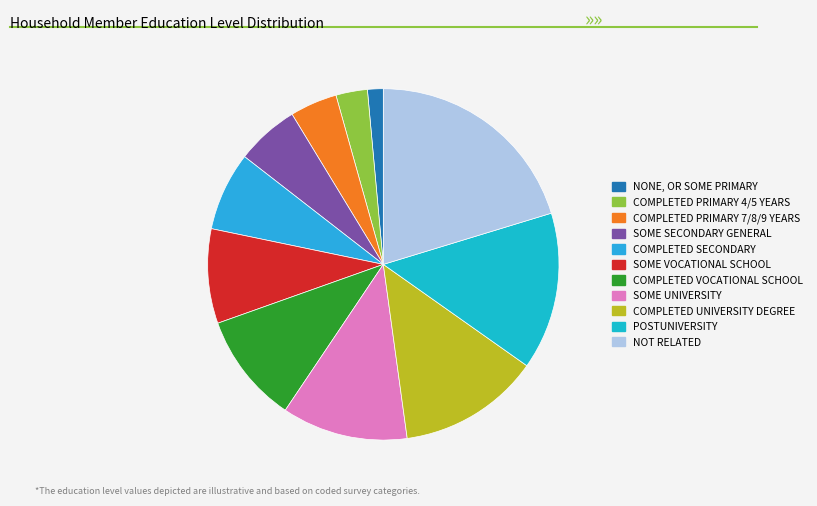

Count the number of slices in the pie.

11